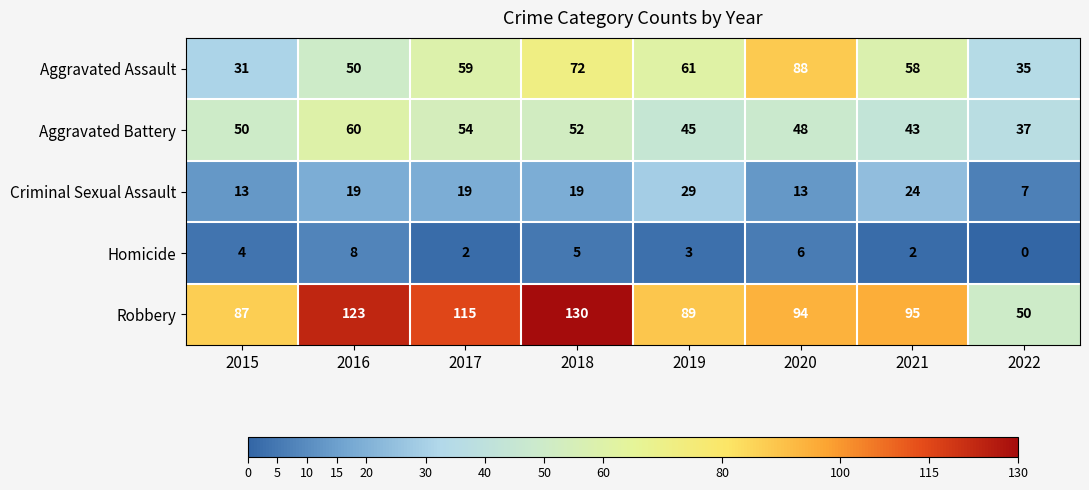

Count the number of data series in this chart.

5